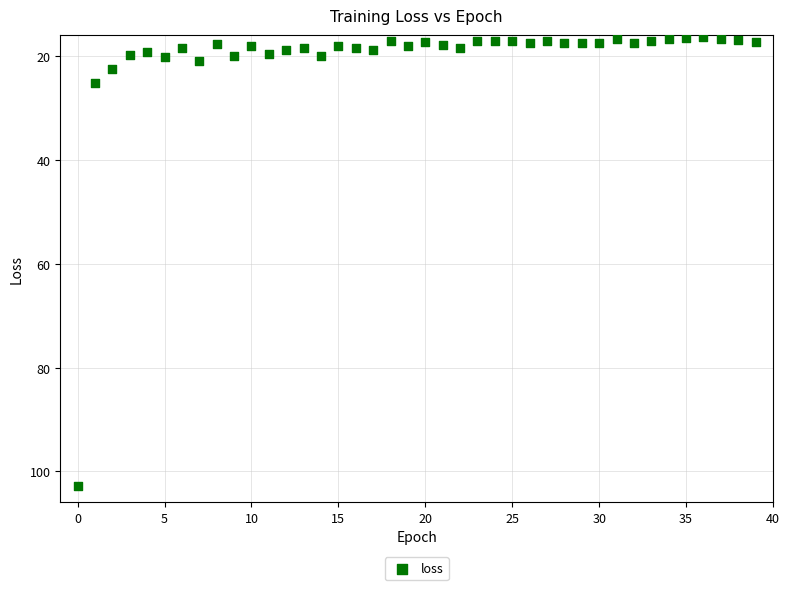

What is the range of Y values (max minus min)?

86.5